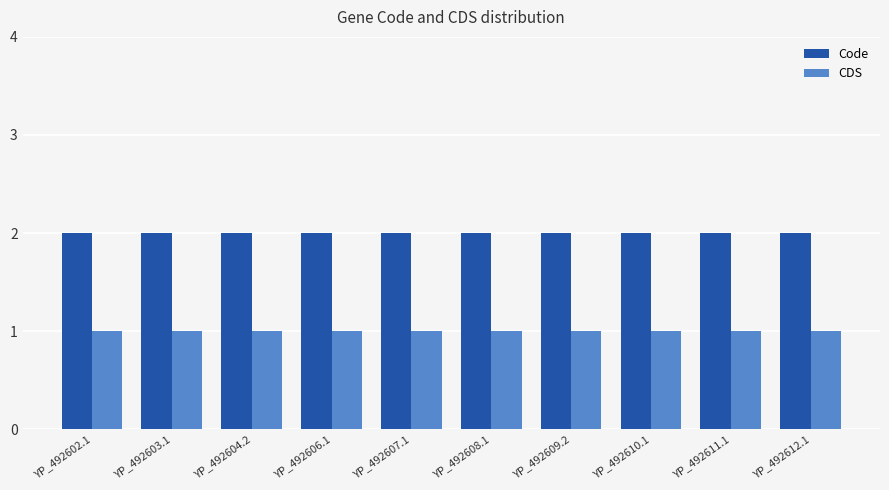

At YP_492606.1, list the series in order from smallest to largest.

CDS, Code